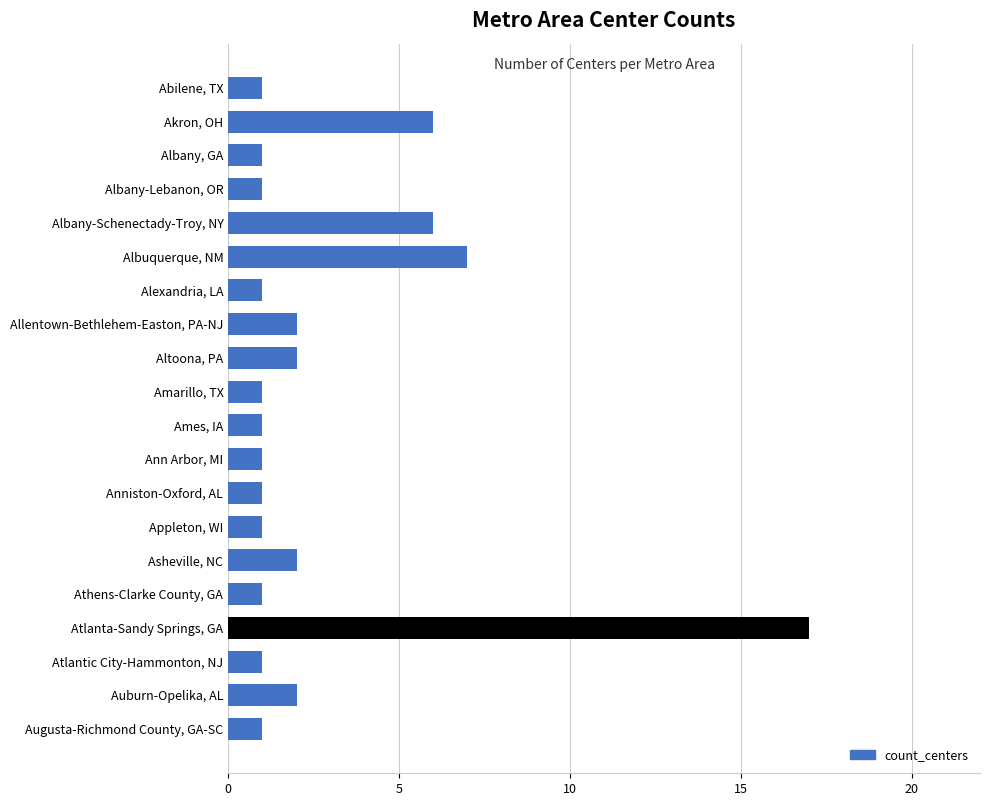

What position from the bottom is Amarillo, TX?

11